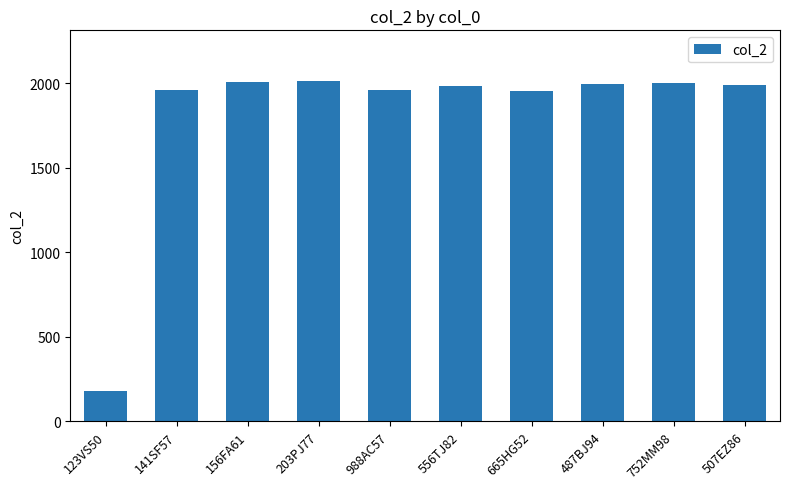

Which label corresponds to the smallest value in the chart?

123VS50